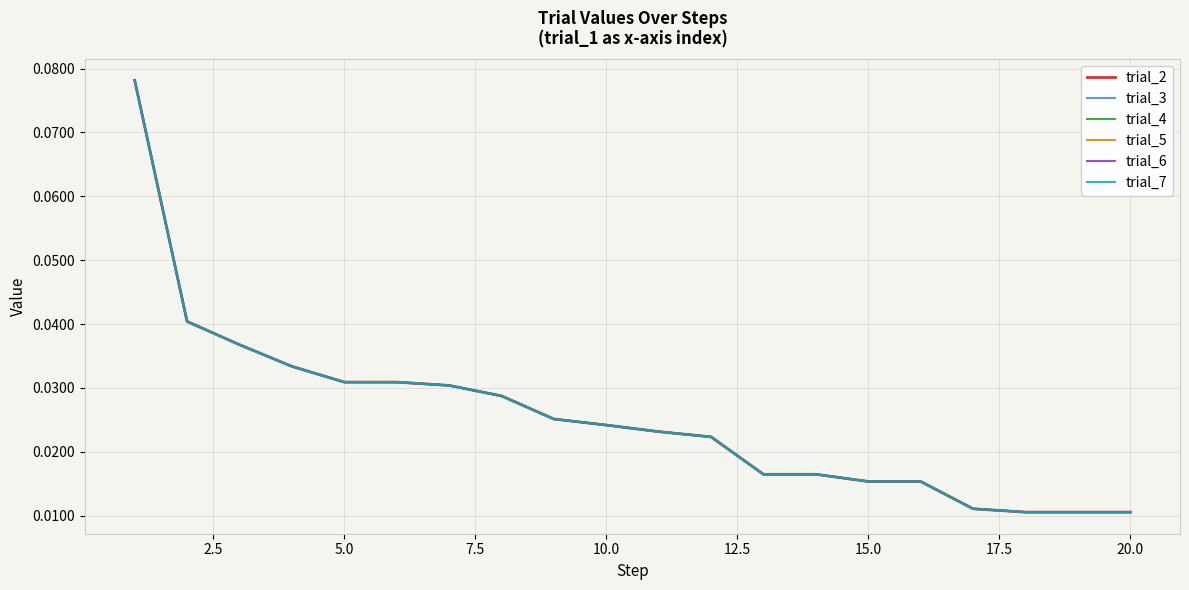

Is this an area chart (filled region under the line)?

No